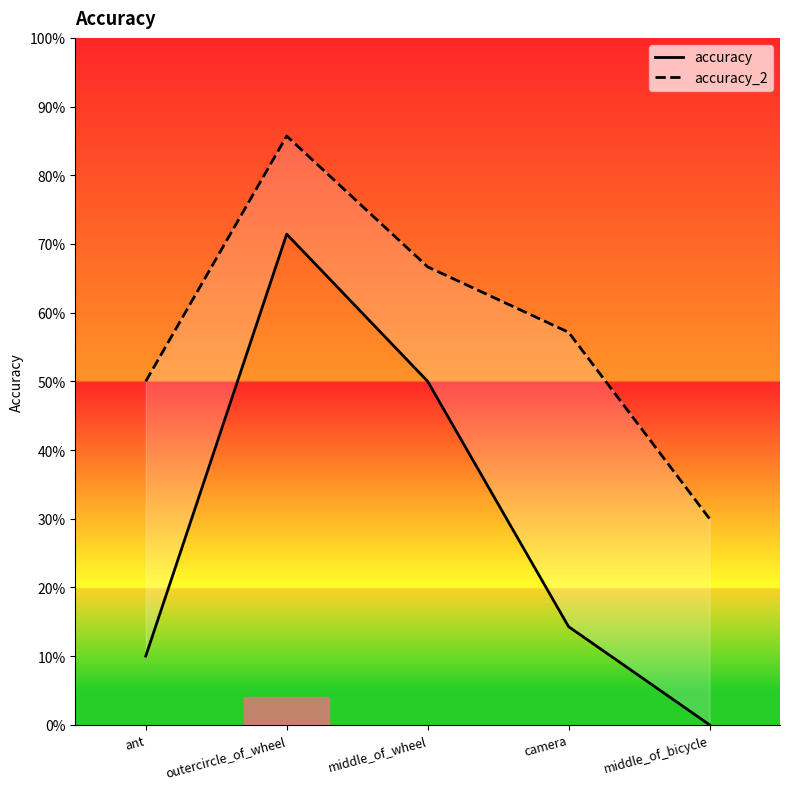

How many positive values does the accuracy series have?

4